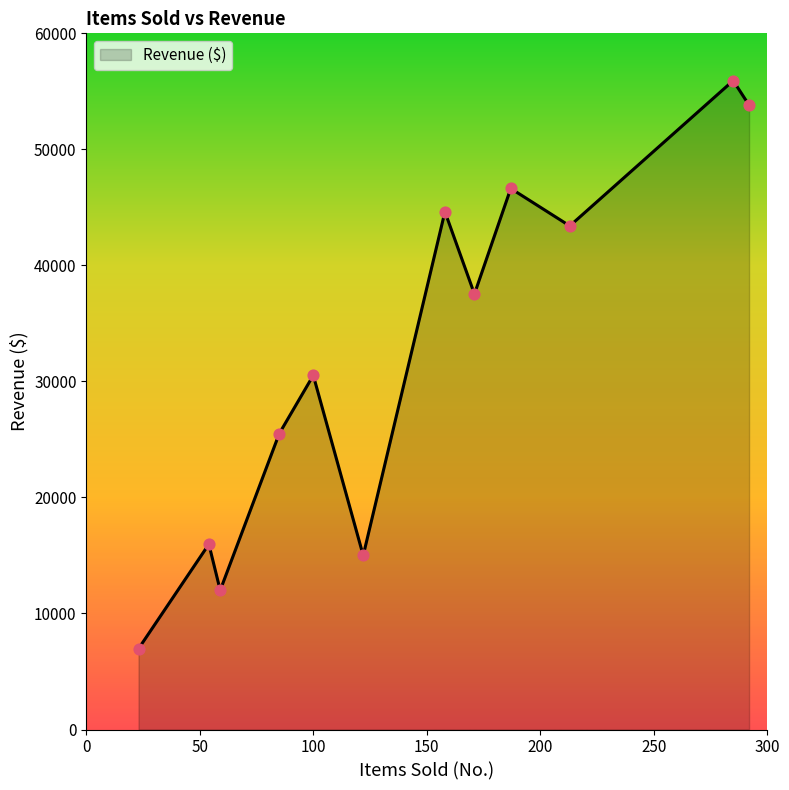

What is the smallest value displayed?

6964.5